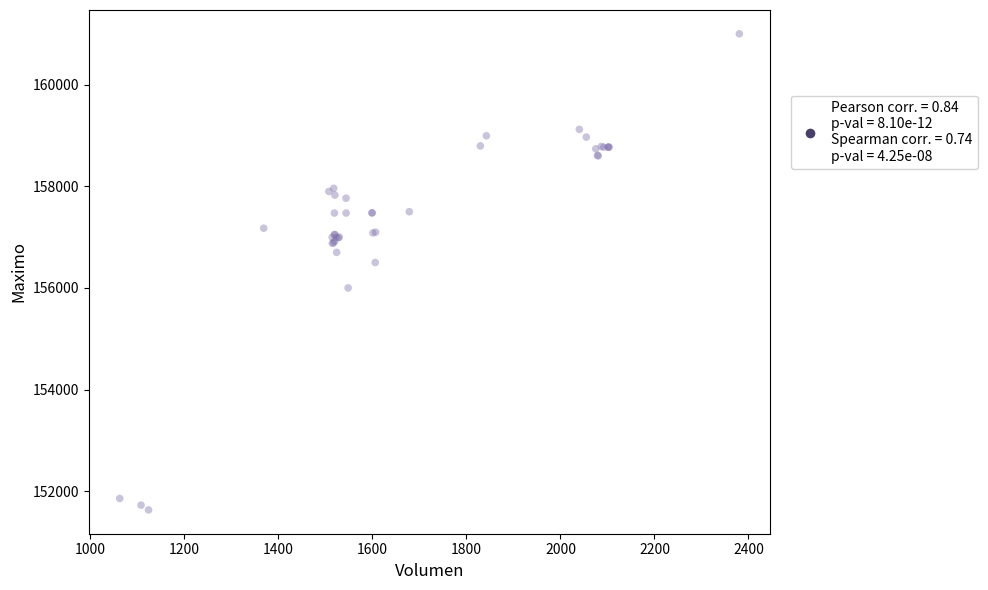

What Y value in the scatter plot is closest to 156316?

156500